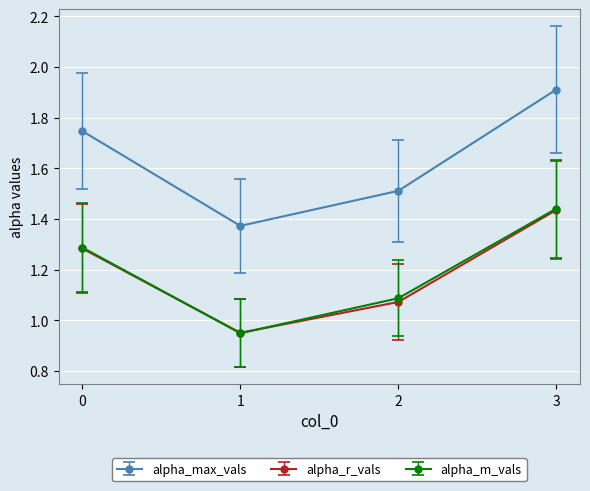

True or false: alpha_m_vals has more than 2 points higher than both neighbors.

False